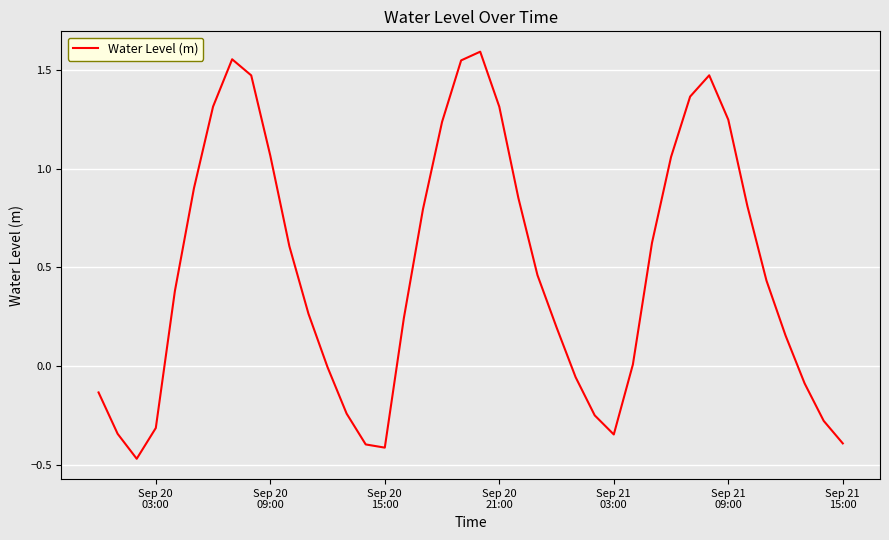

How many lines are shown in the chart?

1